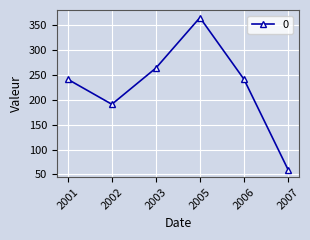

What is the value of the 3rd point from the left?

263.6